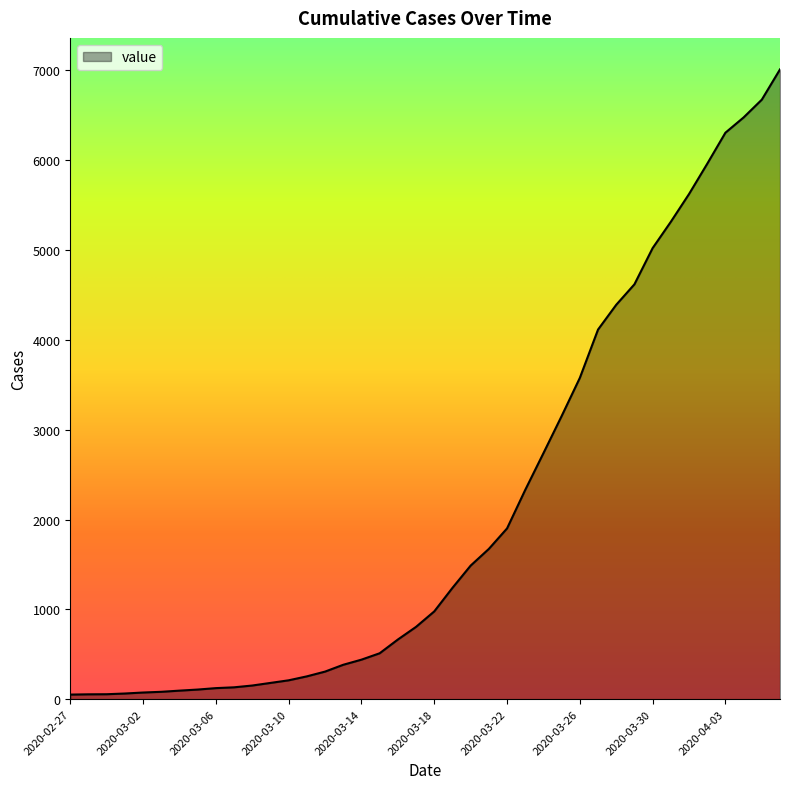

What is the maximum value shown in the chart?

7012